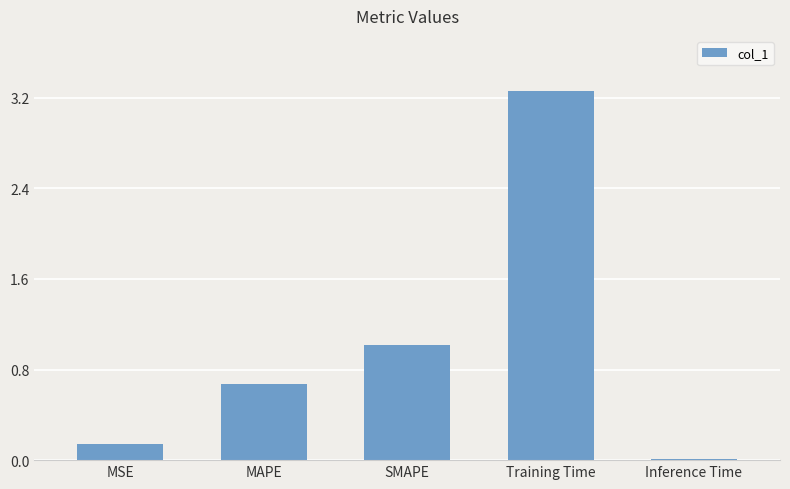

Is it true that the value at SMAPE is 1.0?

True